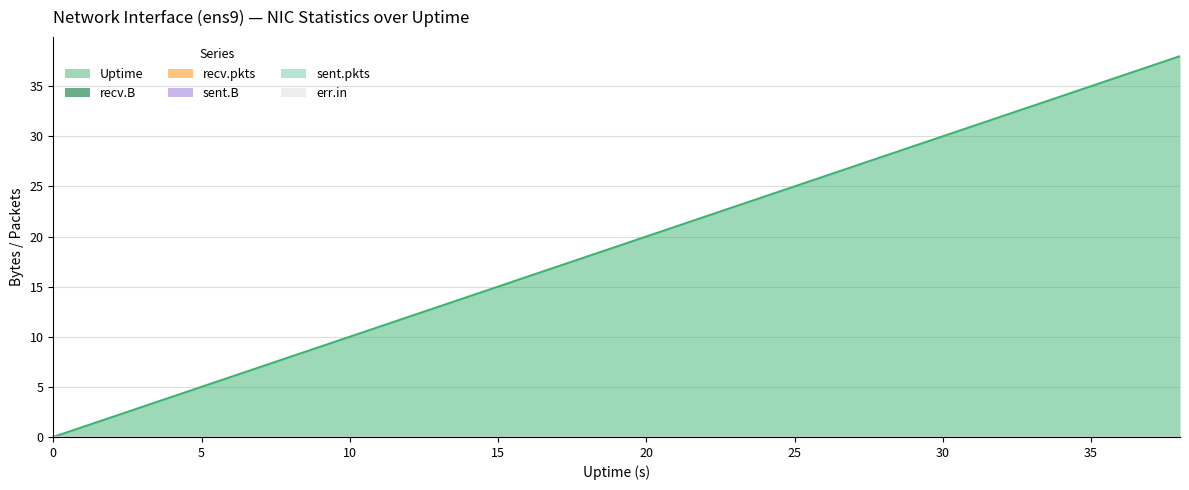

Where does the Uptime series first go above 20?

22